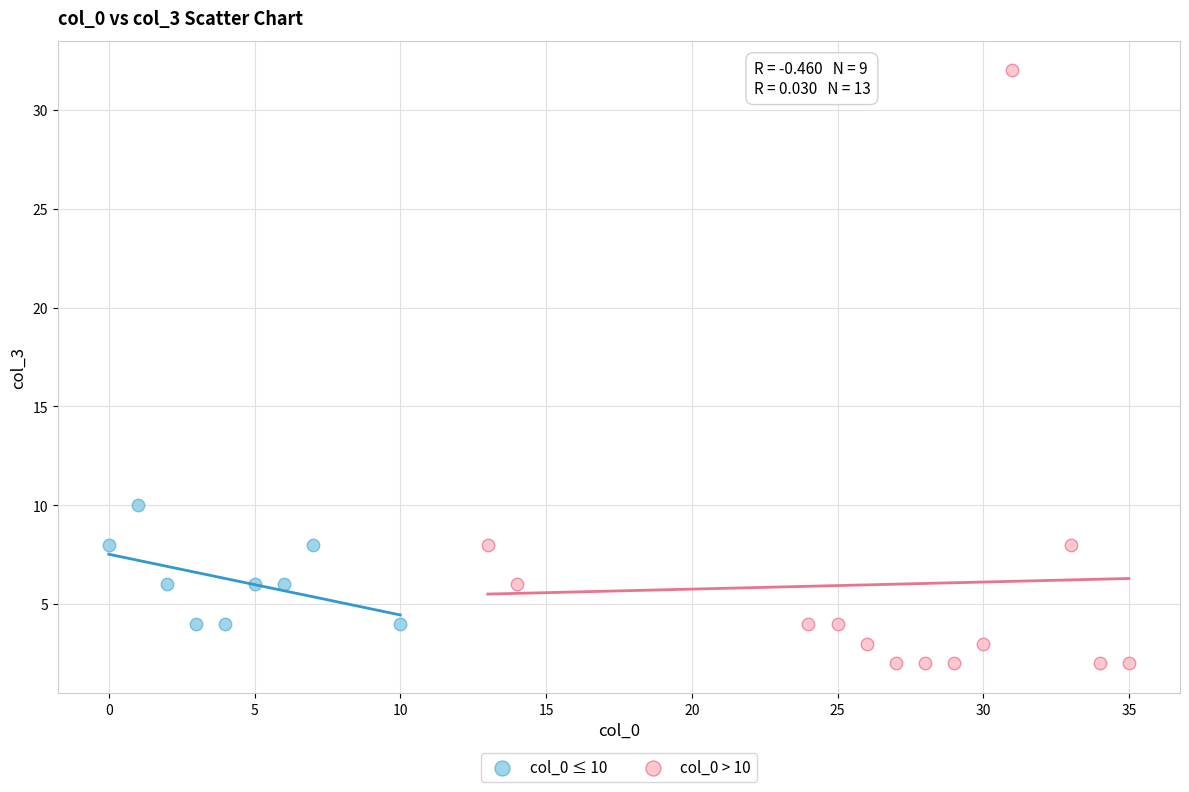

Which series reaches the maximum Y coordinate?

col_0 > 10